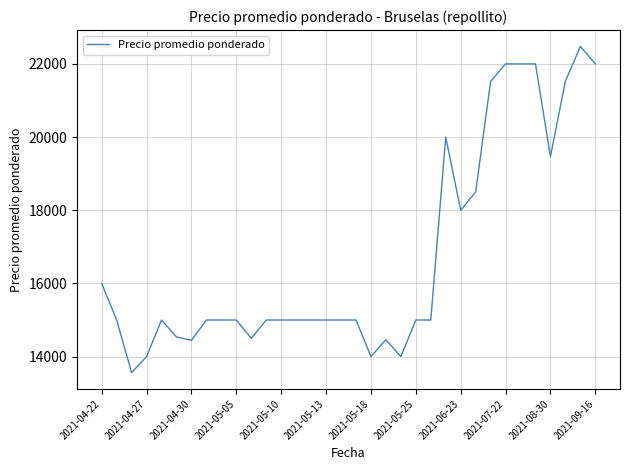

What is the difference between the maximum and minimum values?

8917